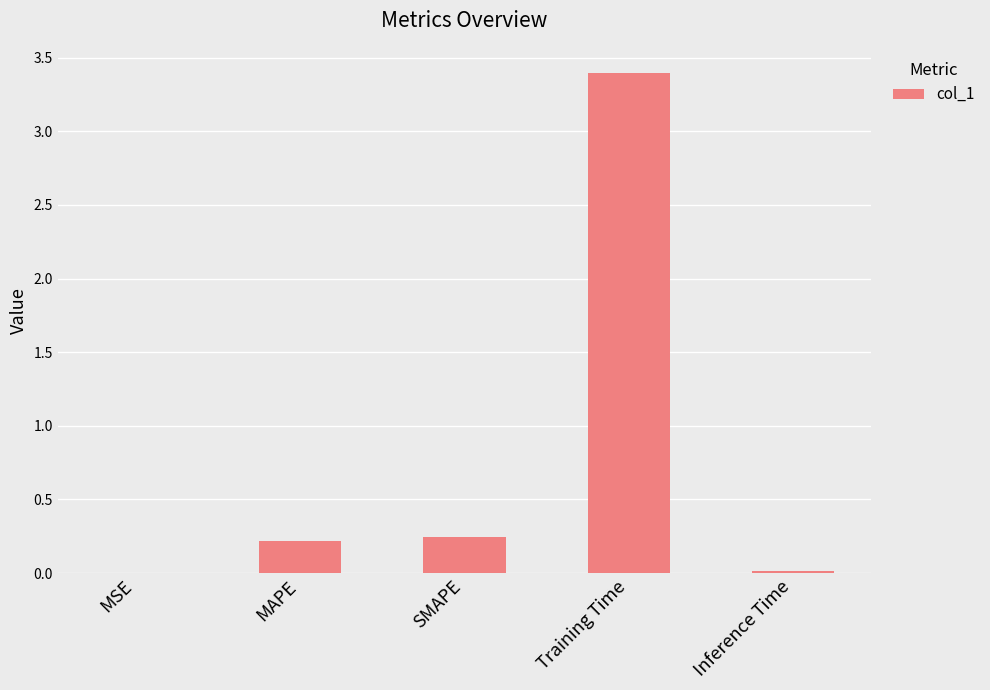

What is the change in value from MAPE to Training Time?

+3.2